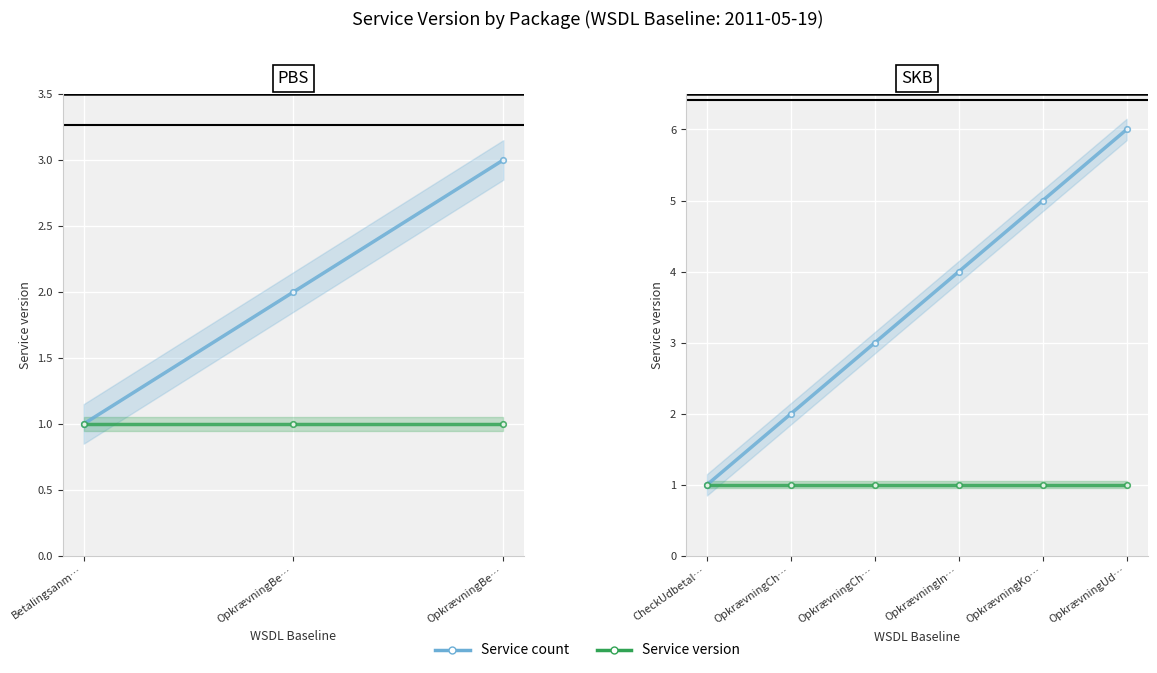

Is the value of Service version at OpkrævningCh… greater than the value of Service count at OpkrævningCh…?

No